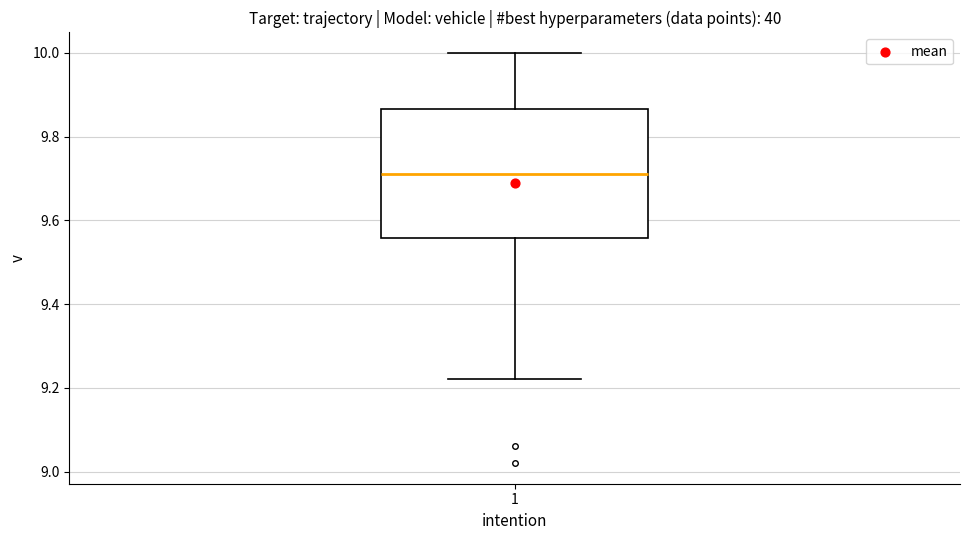

Read this box plot against the y-axis: the position of the median line, the range covered by the box, and the ends of both whiskers. The values are not printed on the chart, so give them approximately, as read against the axis.

median 9.72, box 9.56 to 9.86, whiskers 9.22 to 10.00